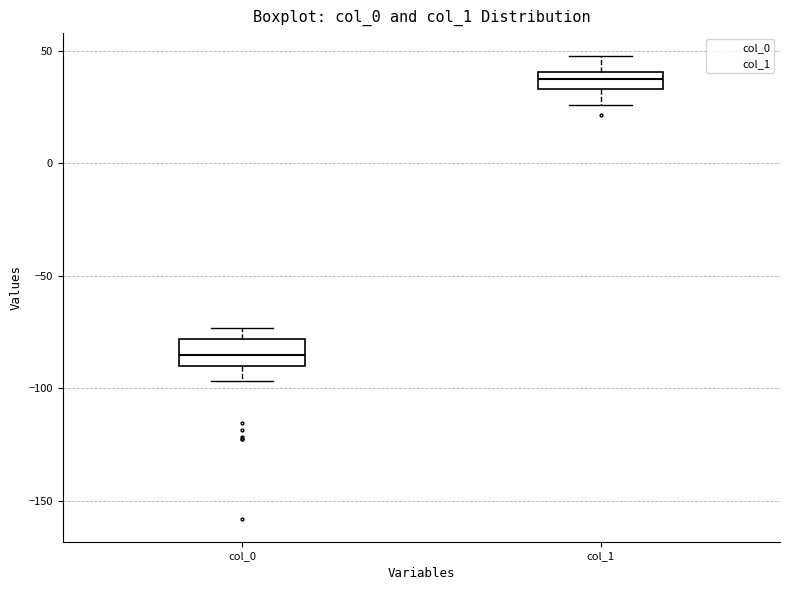

Reading left to right, read every box against the y-axis: the position of its median line, the range the box covers, and the ends of its whiskers. The values are not printed on the chart, so give them approximately, as read against the axis.

col_0: median -85, box -90 to -80, whiskers -95 to -75
col_1: median 40 (inside the box), box 35 to 40, whiskers 25 to 50